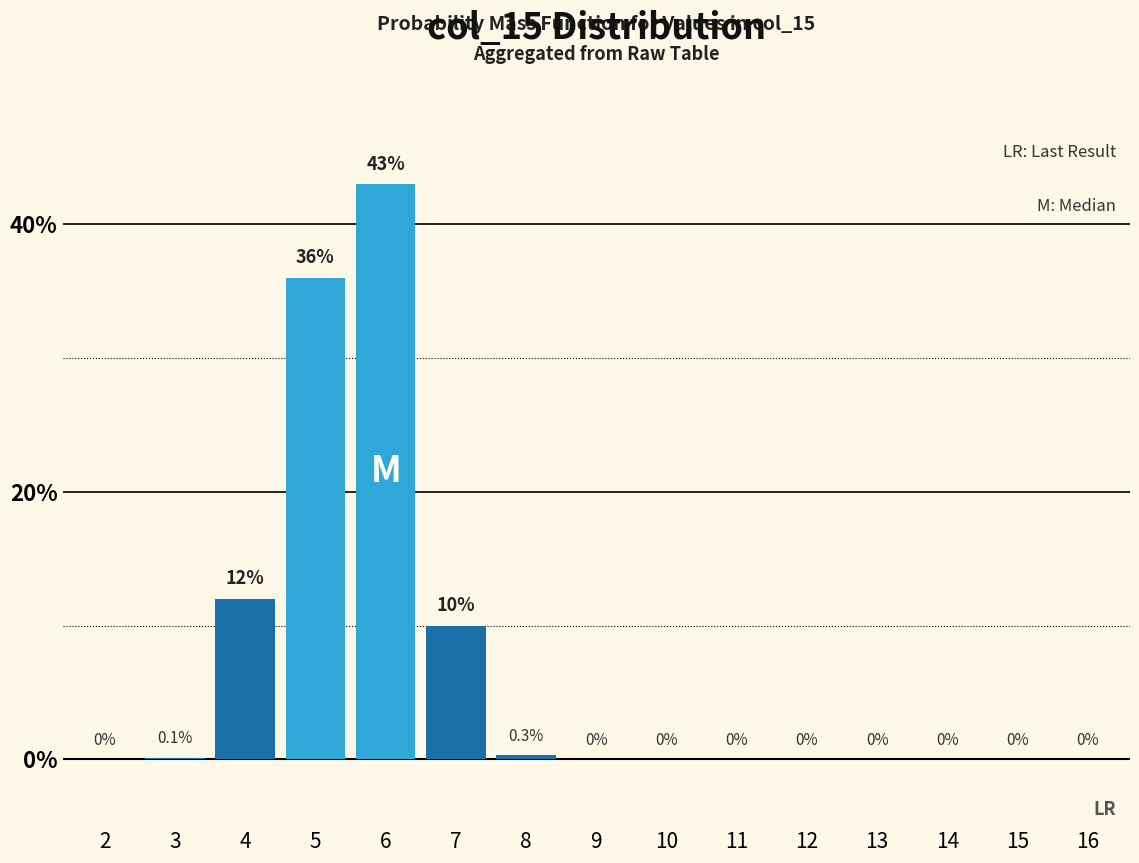

Reading left to right, what are all the values shown in this chart?

2=0.0	3=0.1	4=12.0	5=36.0	6=43.0	7=10.0	8=0.3	9=0.0	10=0.0	11=0.0	12=0.0	13=0.0	14=0.0	15=0.0	16=0.0